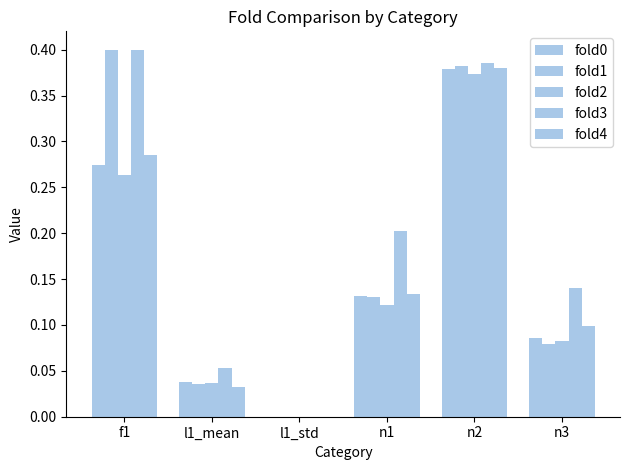

The fold1 series shows 0.4 at n2. True or false?

True